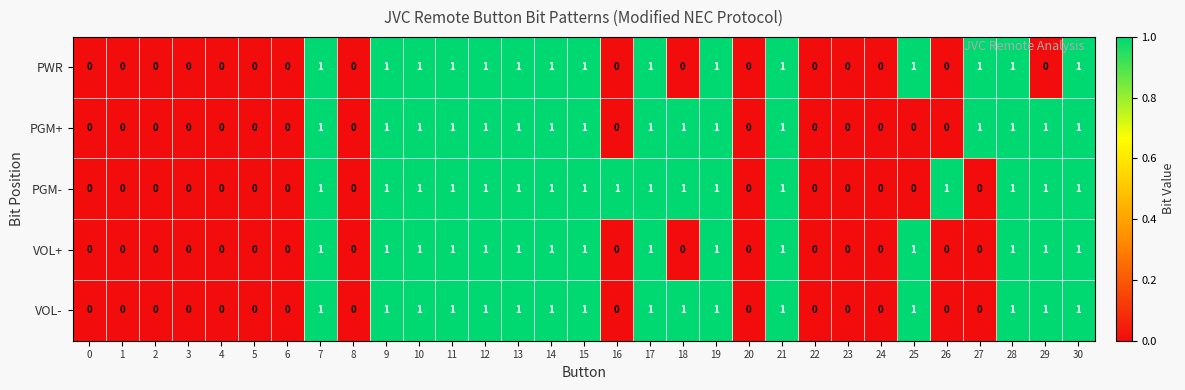

The value of PGM- at 22 is 0. True or false?

True